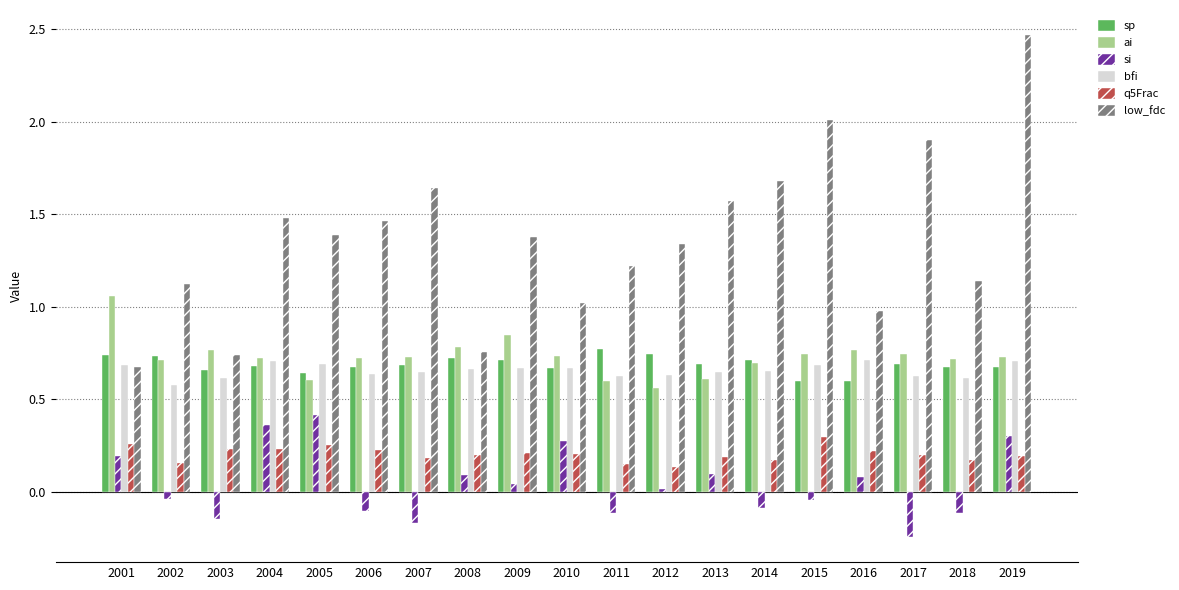

Which series has the largest total across all categories?

low_fdc